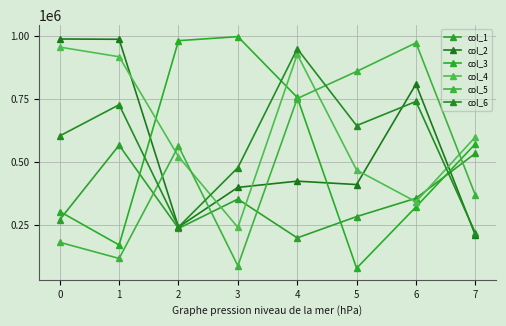

What is the spread (max minus min) of values at 1?

872405